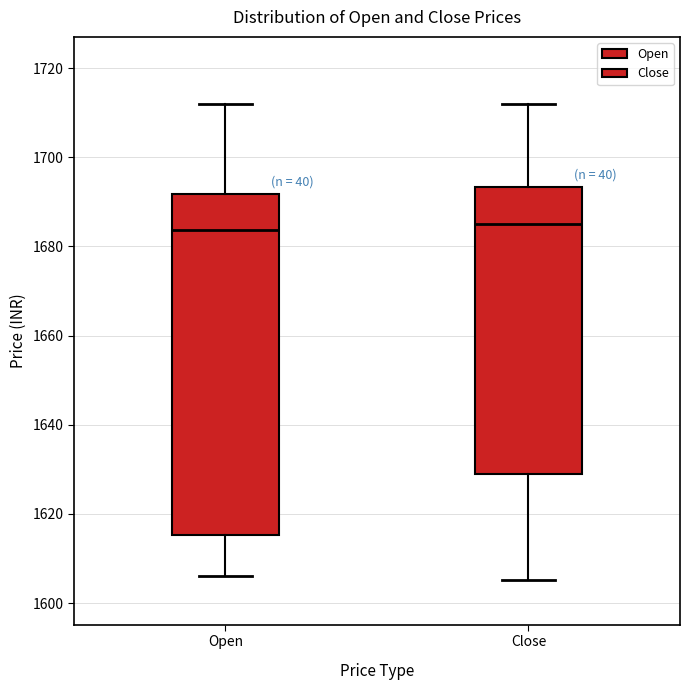

Reading left to right, read every box against the y-axis: the position of its median line, the range the box covers, and the ends of its whiskers. The values are not printed on the chart, so give them approximately, as read against the axis.

Open: median 1684, box 1616 to 1692, whiskers 1606 to 1712
Close: median 1684, box 1628 to 1694, whiskers 1606 to 1712